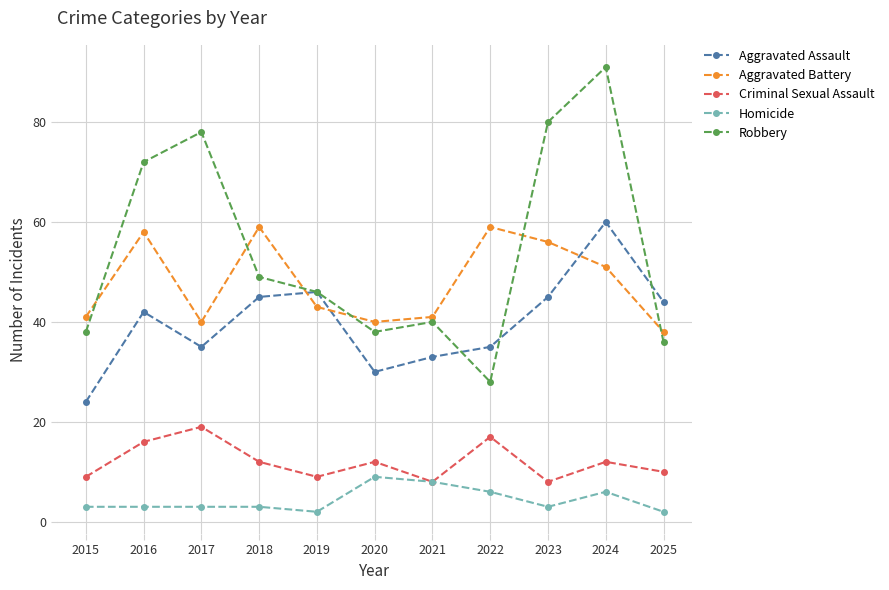

At which category is the sum across all series the highest?

2024